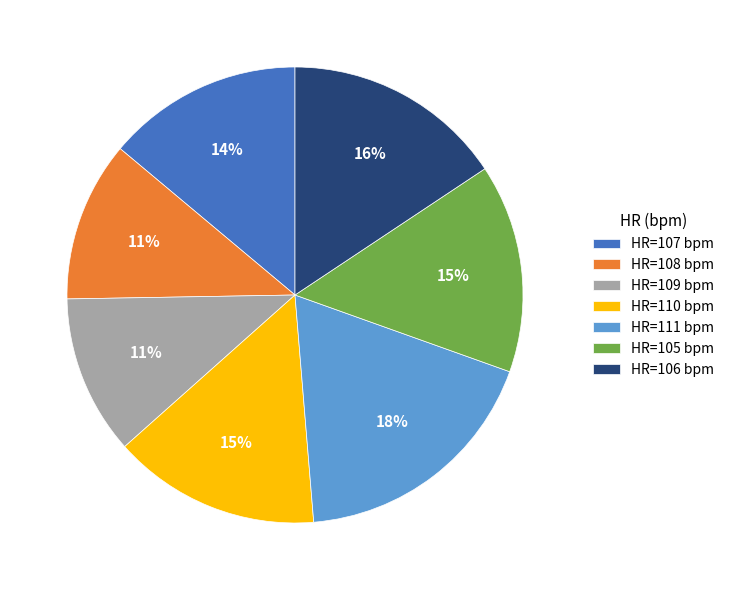

To the nearest percent, what is the average slice percentage?

14%